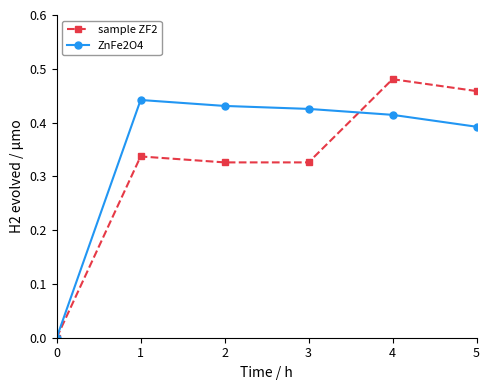

Which series changed the most between 4 and 5?

ZnFe2O4